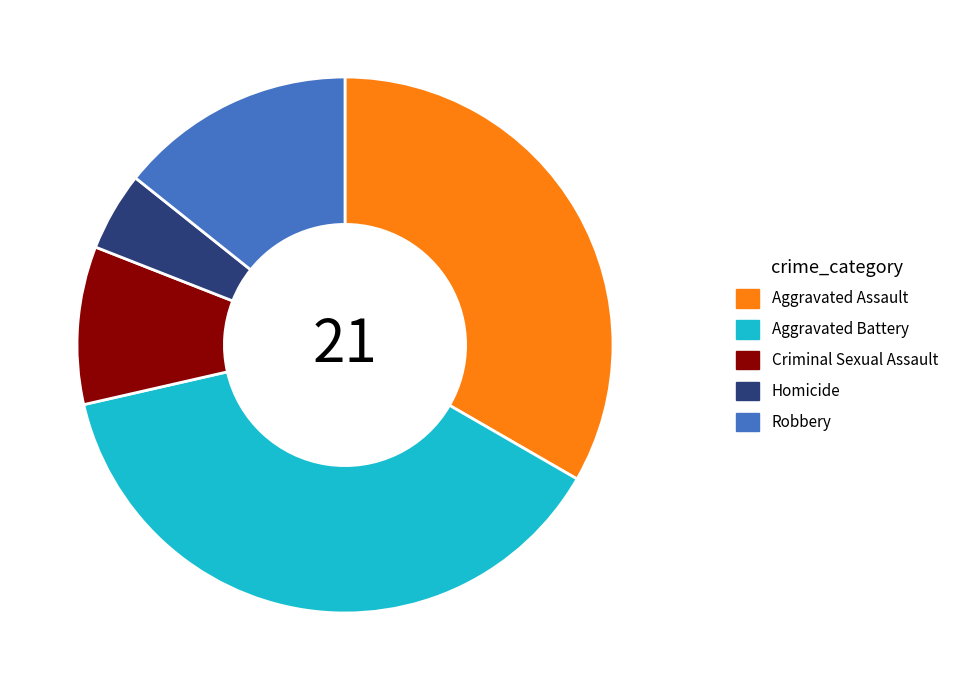

Rank the categories by value from lowest to highest.

Homicide, Criminal Sexual Assault, Robbery, Aggravated Assault, Aggravated Battery